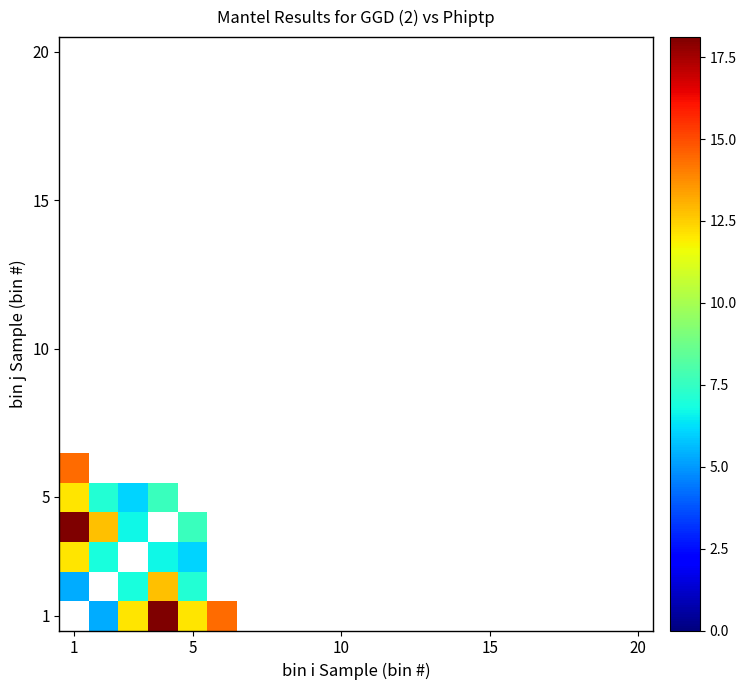

Which series has the widest spread of values?

1